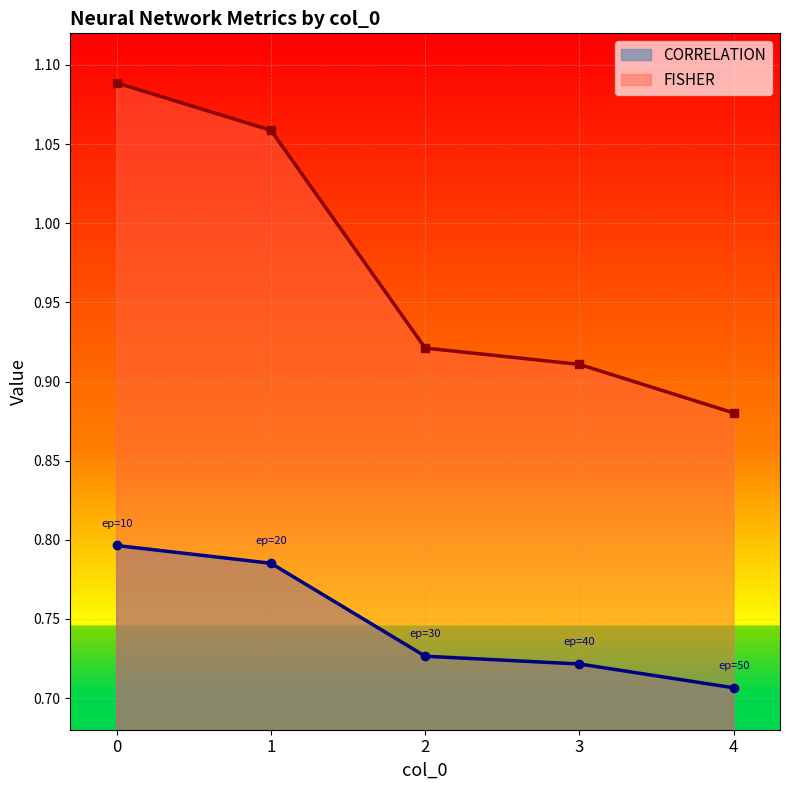

How many lines are shown in the chart?

2